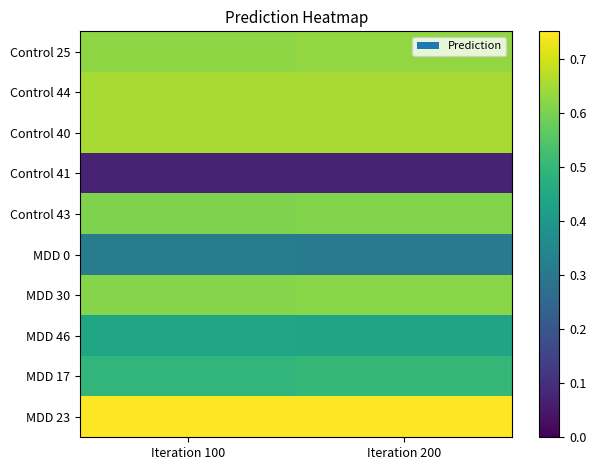

Which has a higher value, Iteration 100 or Iteration 200?

Iteration 200